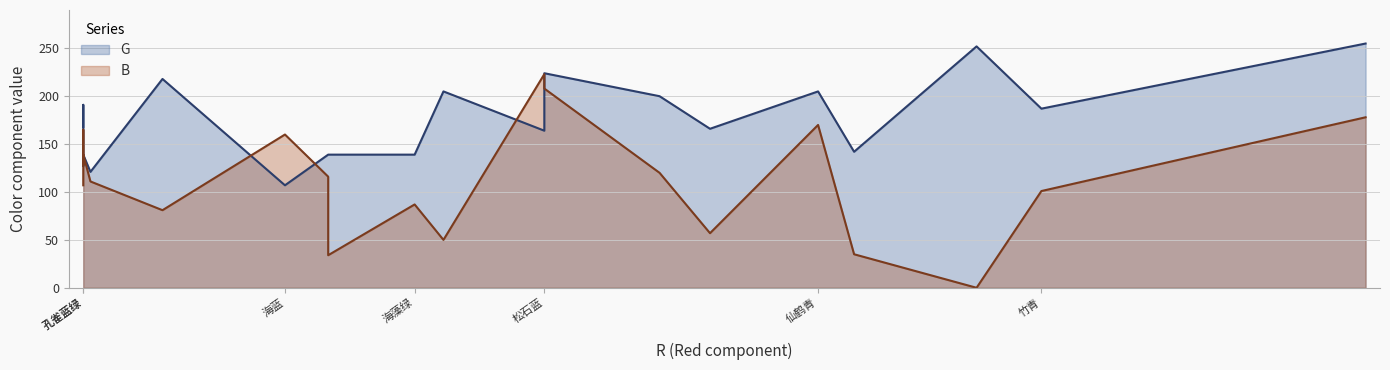

After their last crossing, which series has the higher values: B or G?

G